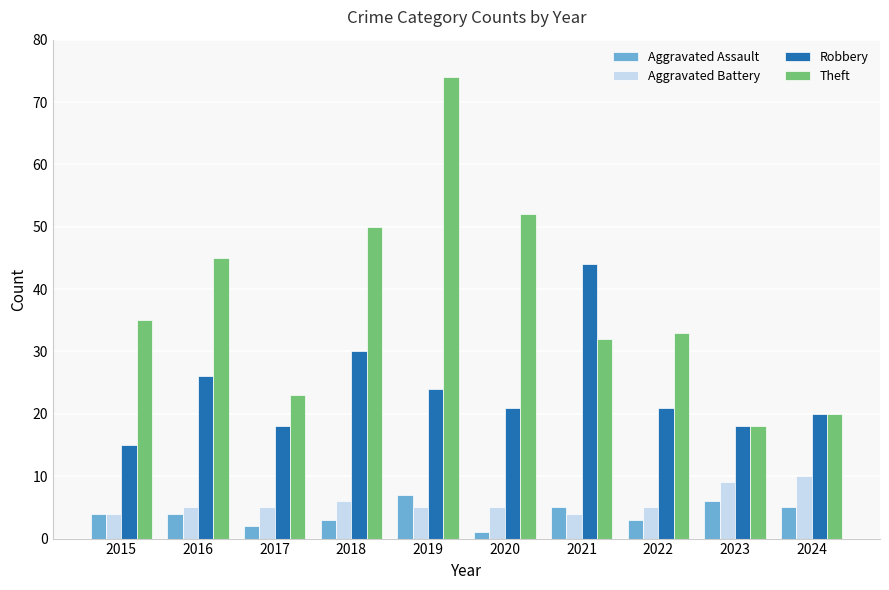

At 2017, list the series in order from largest to smallest.

Theft, Robbery, Aggravated Battery, Aggravated Assault